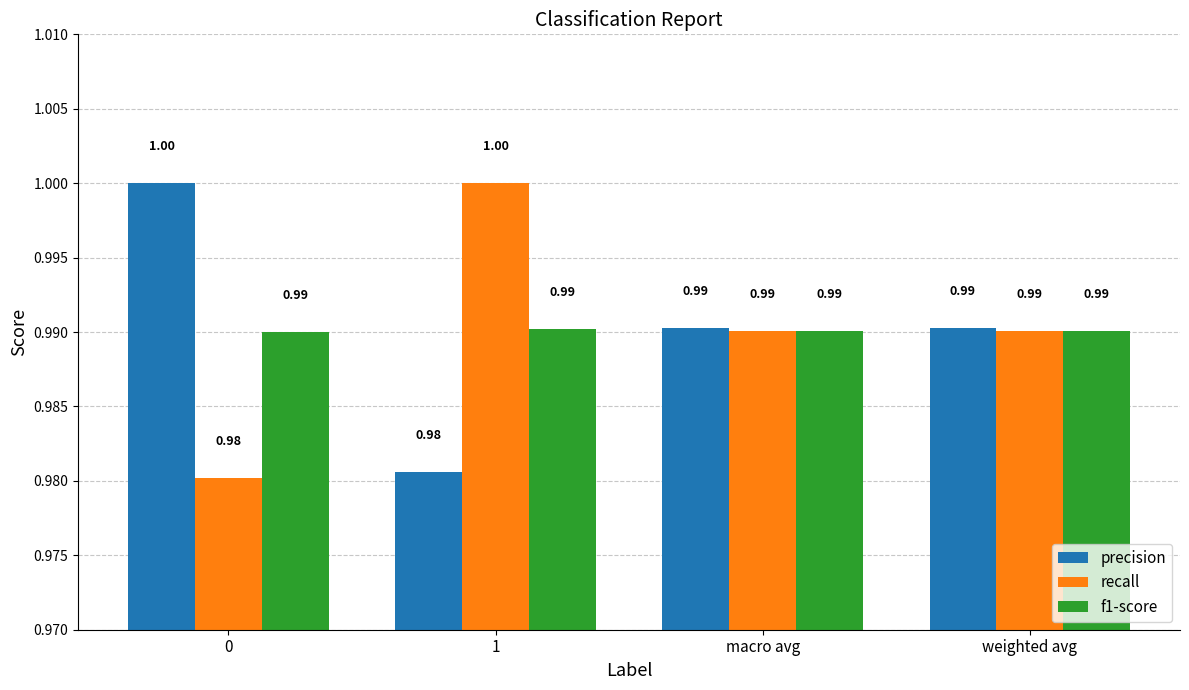

Rank the series at 0 from highest to lowest value.

precision, f1-score, recall